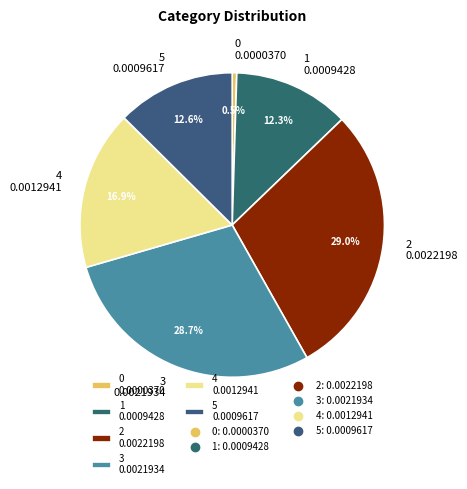

What portion of the pie excludes 0?

99.5%